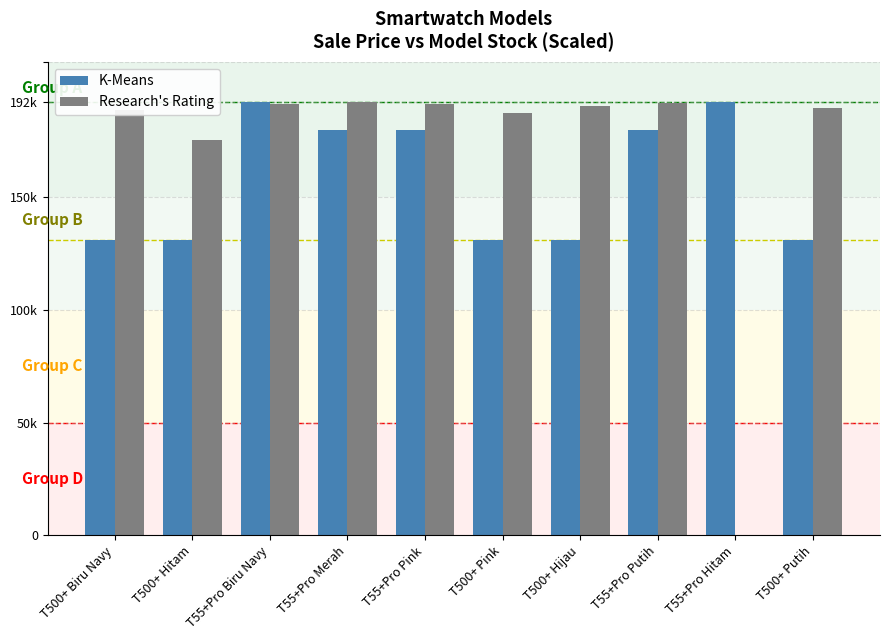

What are all the series names shown in the legend?

K-Means, Research's Rating